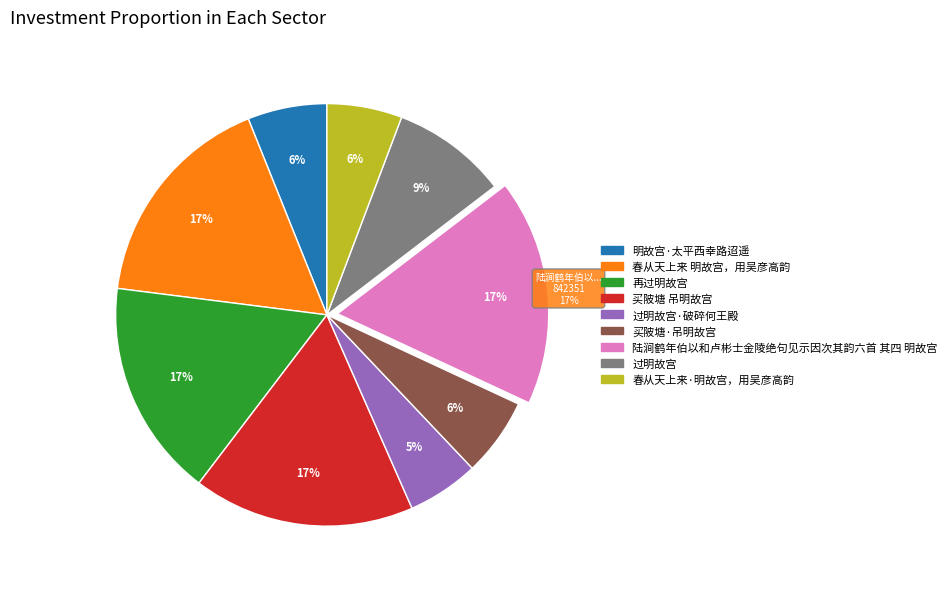

To the nearest percent, what portion does 过明故宫 represent?

9%